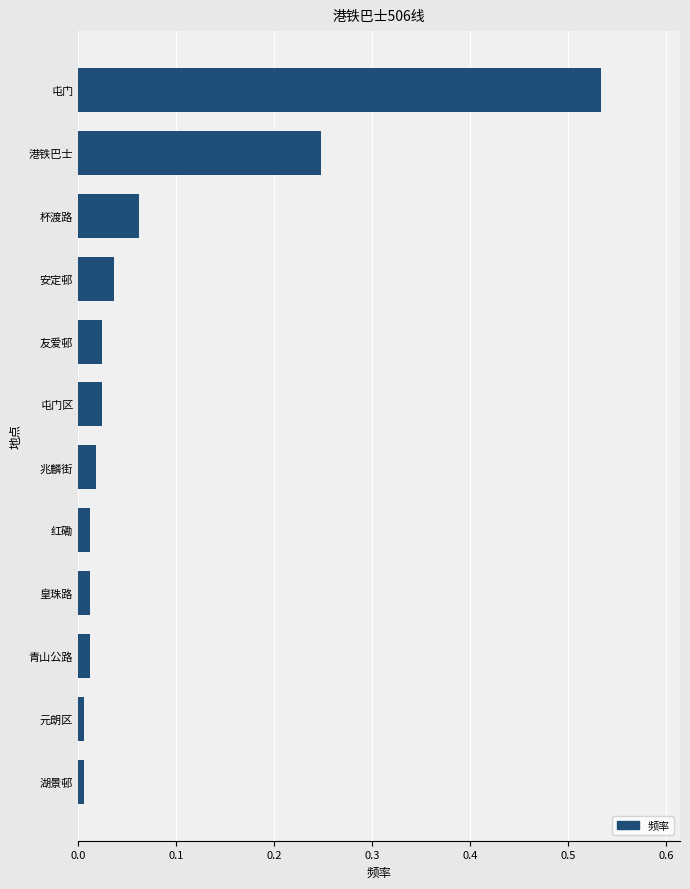

Between 皇珠路 and 港铁巴士, which is larger?

港铁巴士